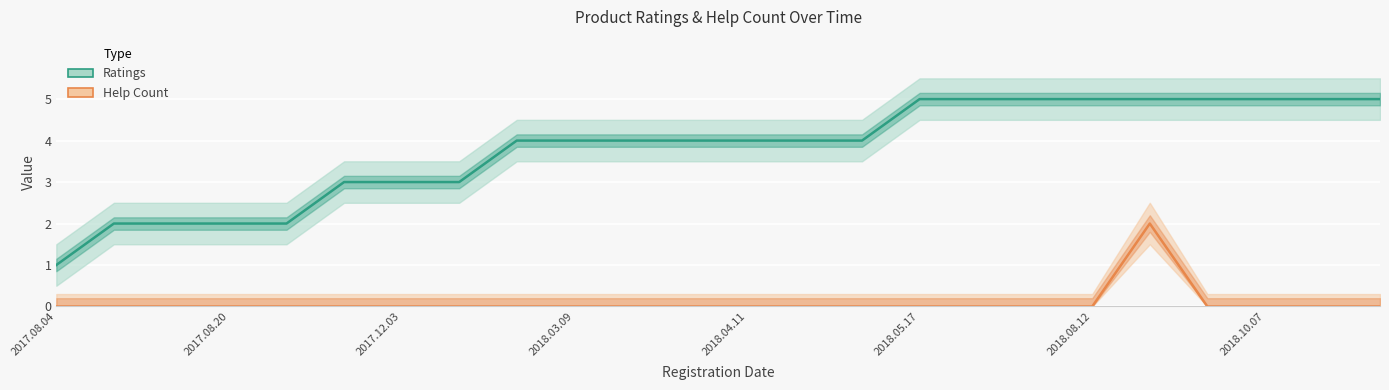

Which series has the widest spread of values?

Ratings (mean)